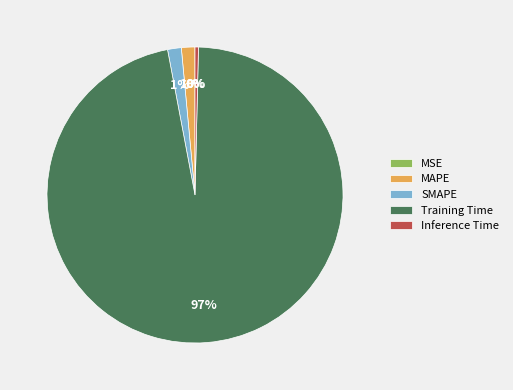

Which category has the biggest portion of the pie?

Training Time